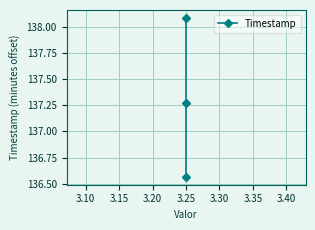

Count the number of values greater than 137.

2